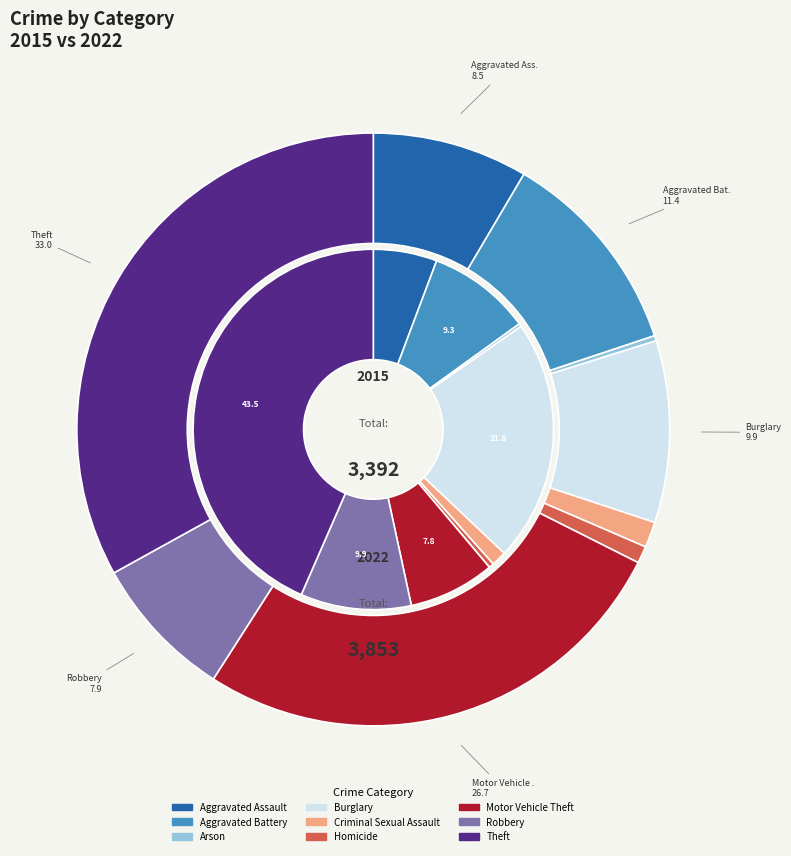

Which category has the biggest portion of the pie?

Theft